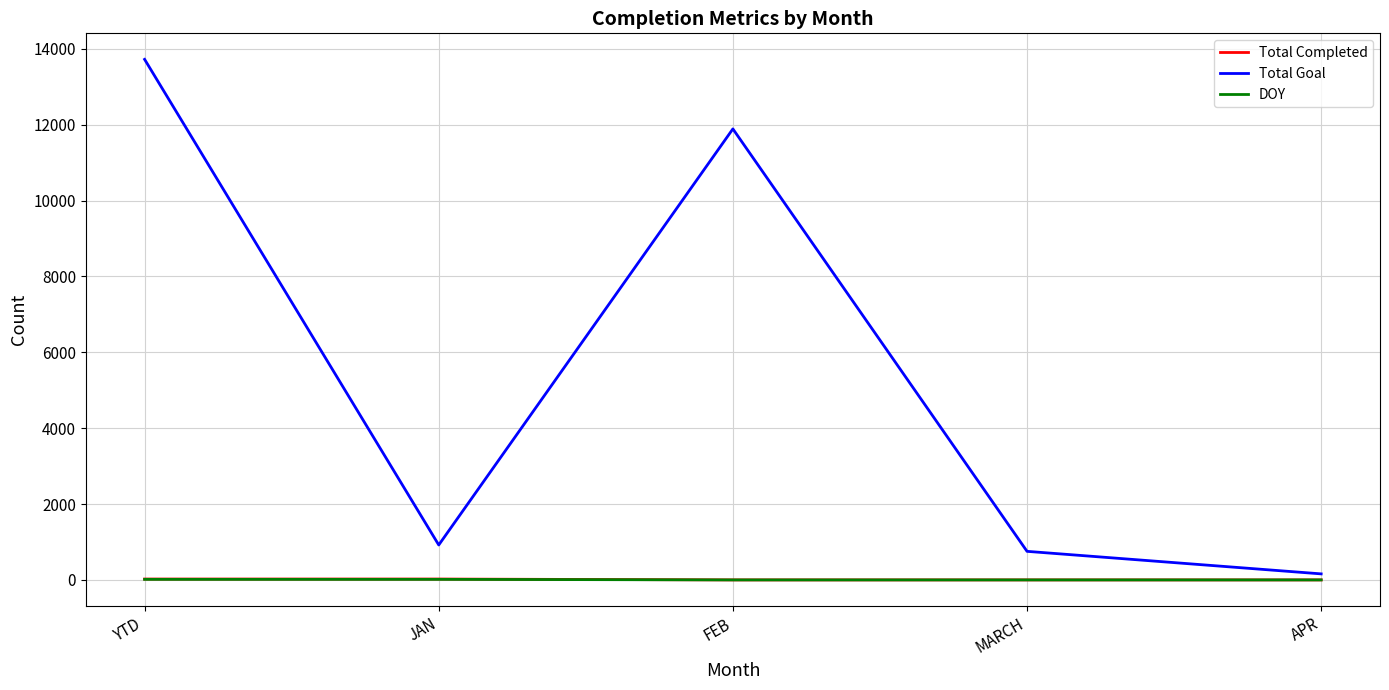

What is the highest value of the Total Goal series?

13721